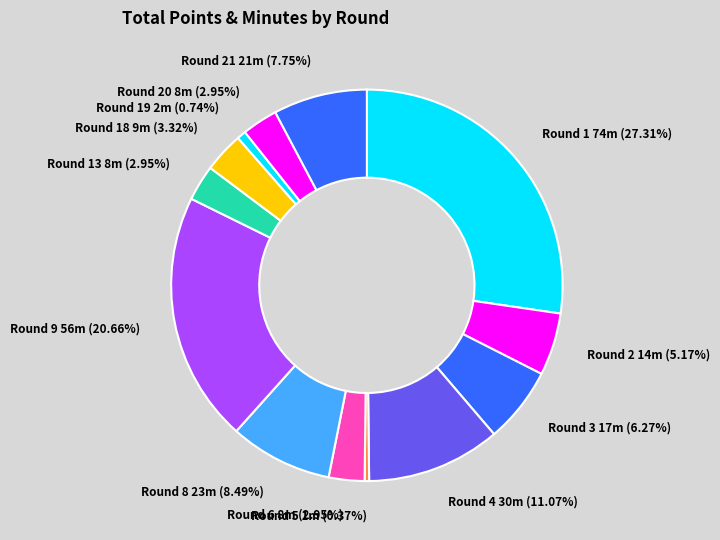

Which slice is the largest?

Round 1